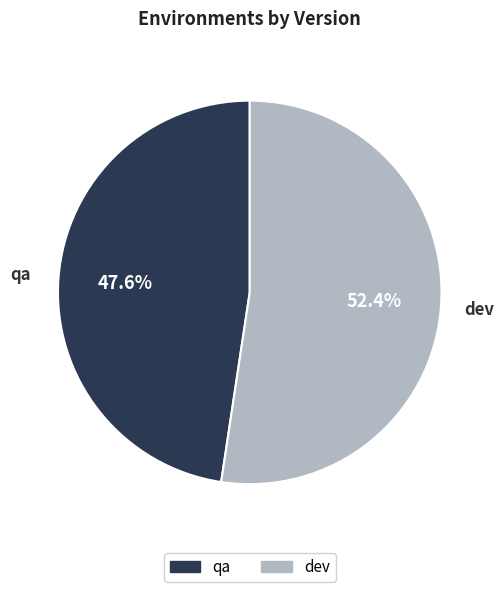

The qa slice represents 48% of the pie. True or false?

True